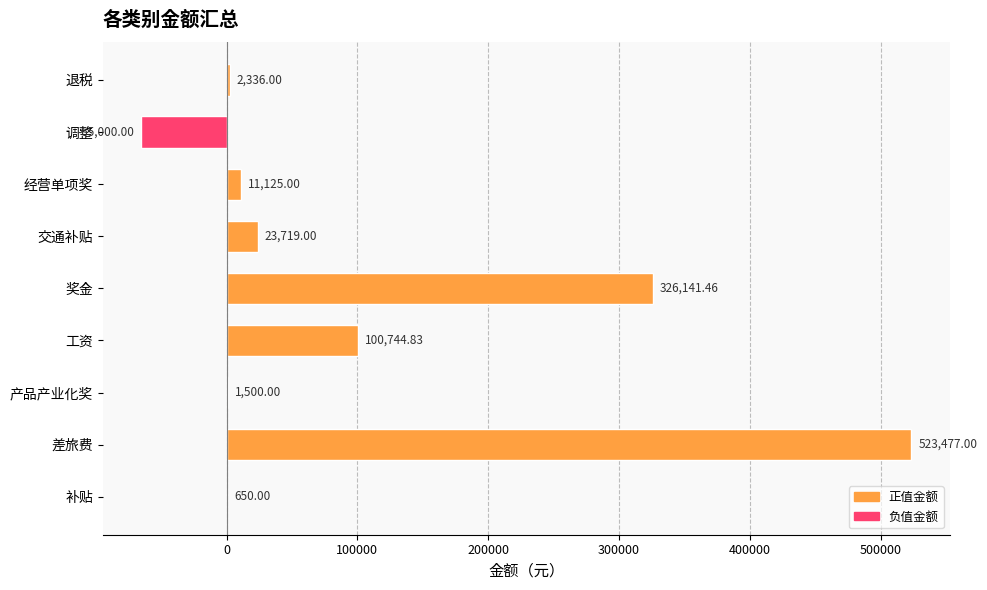

Which label corresponds to the largest value in the chart?

差旅费